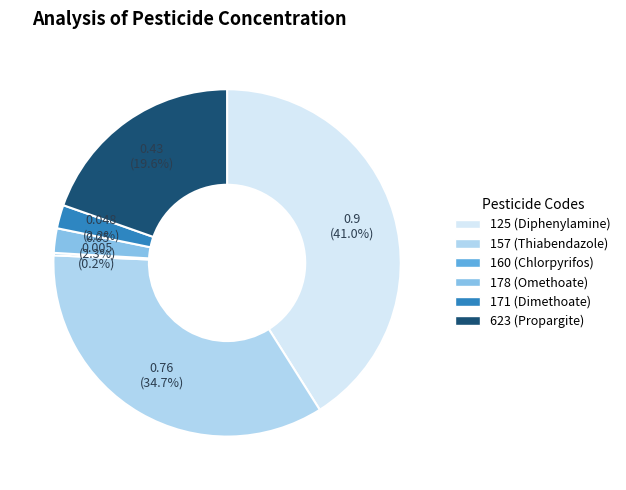

The 125 (Diphenylamine) slice represents 52% of the pie. True or false?

False